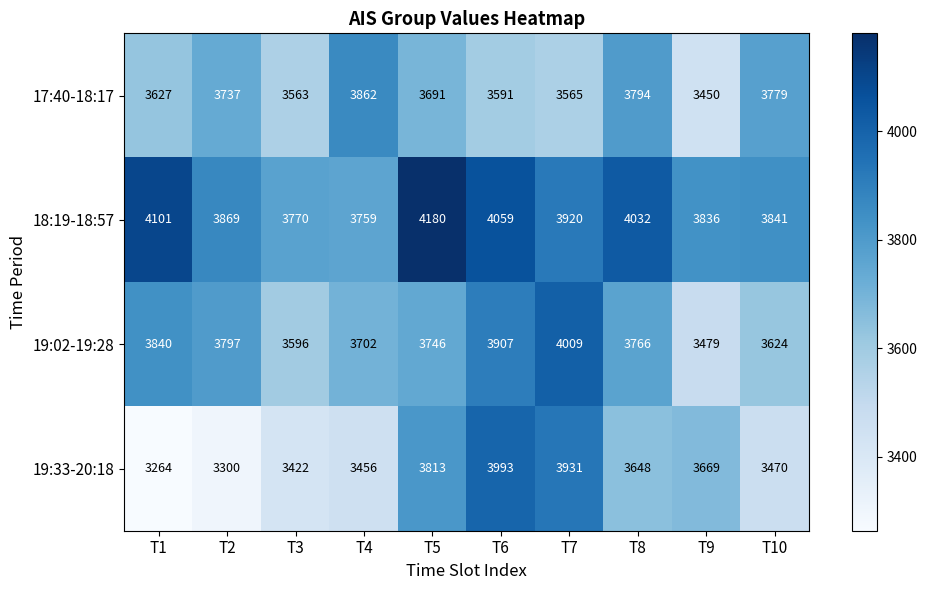

What is the difference between the maximum and minimum values in the 19:33-20:18 series?

729